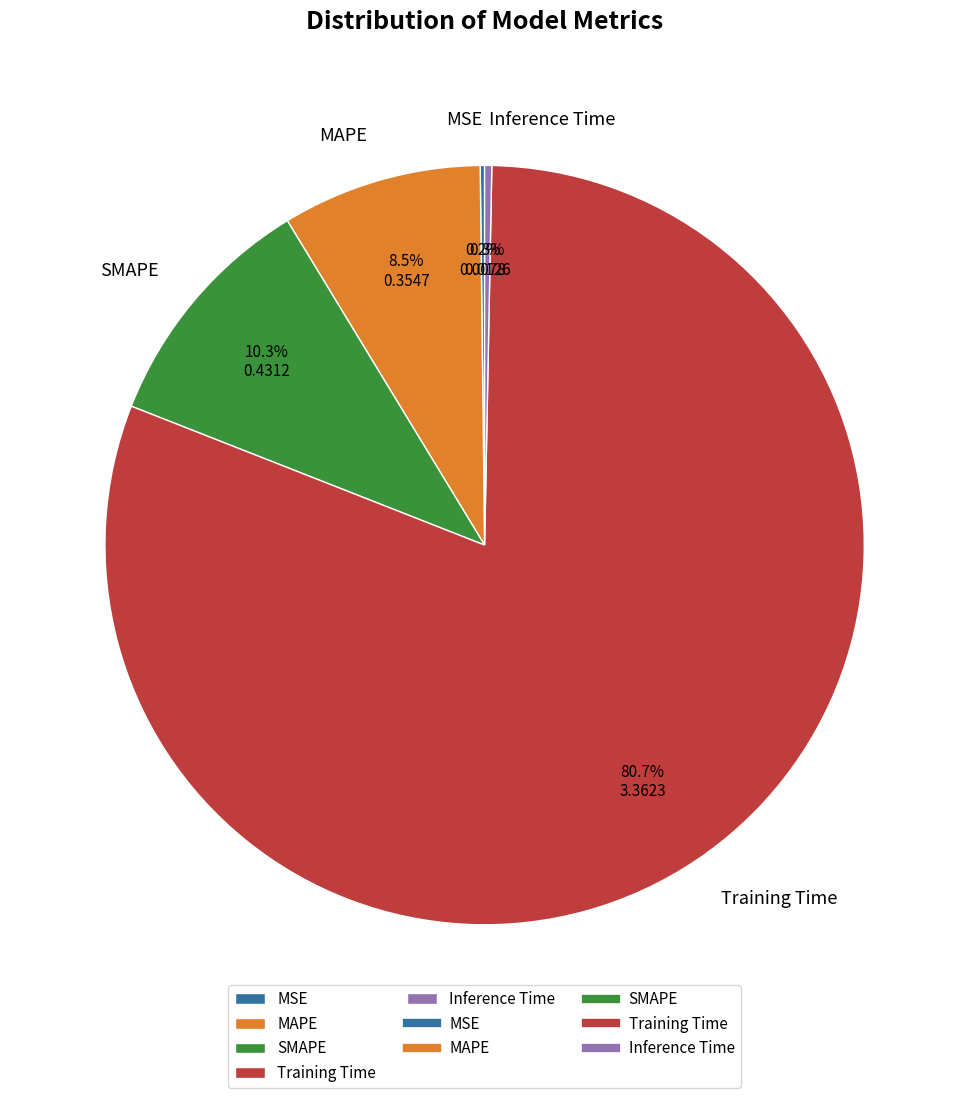

Between Training Time and Inference Time, which is larger?

Training Time